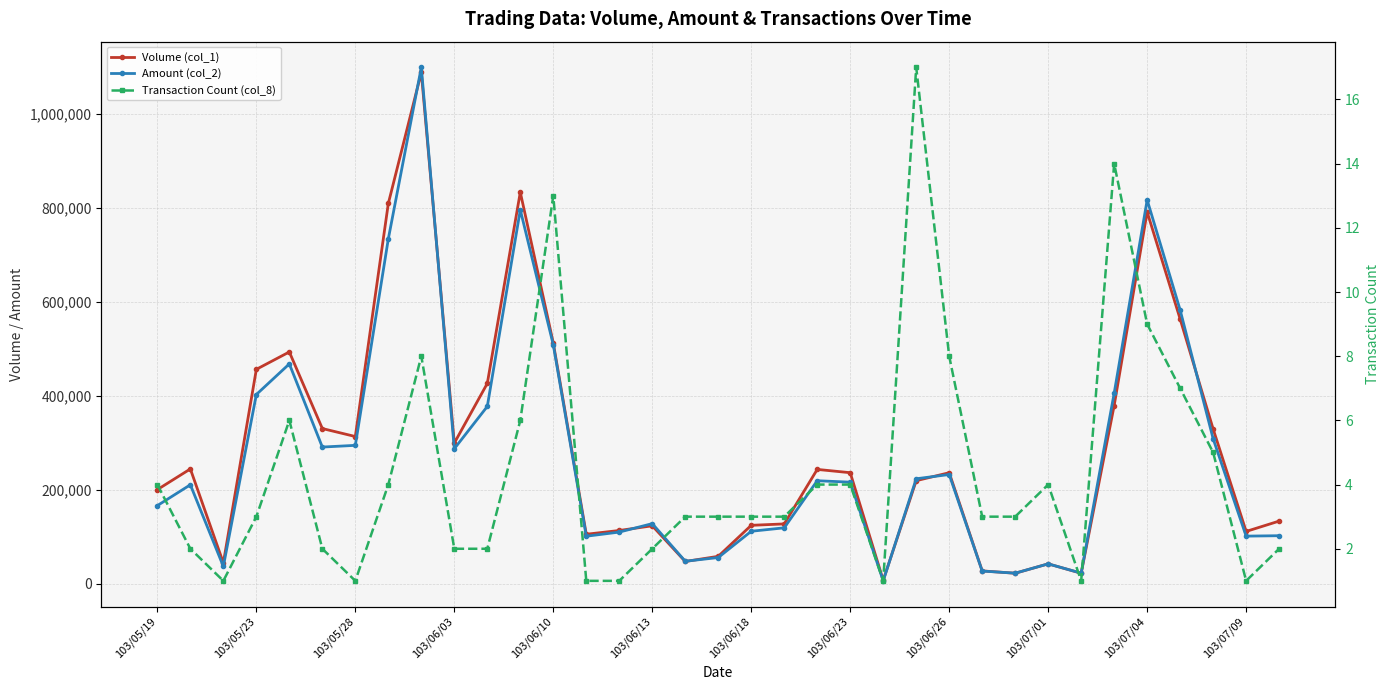

What is the smallest value displayed?

1